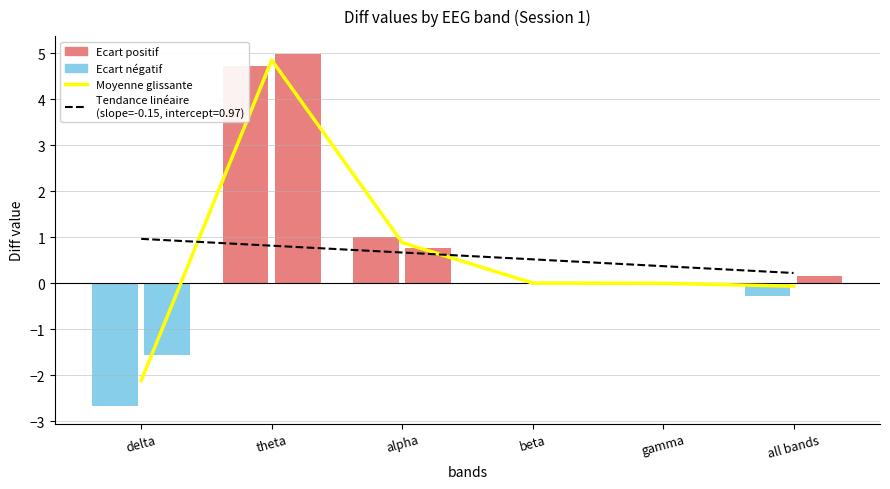

Are the bars horizontal?

No